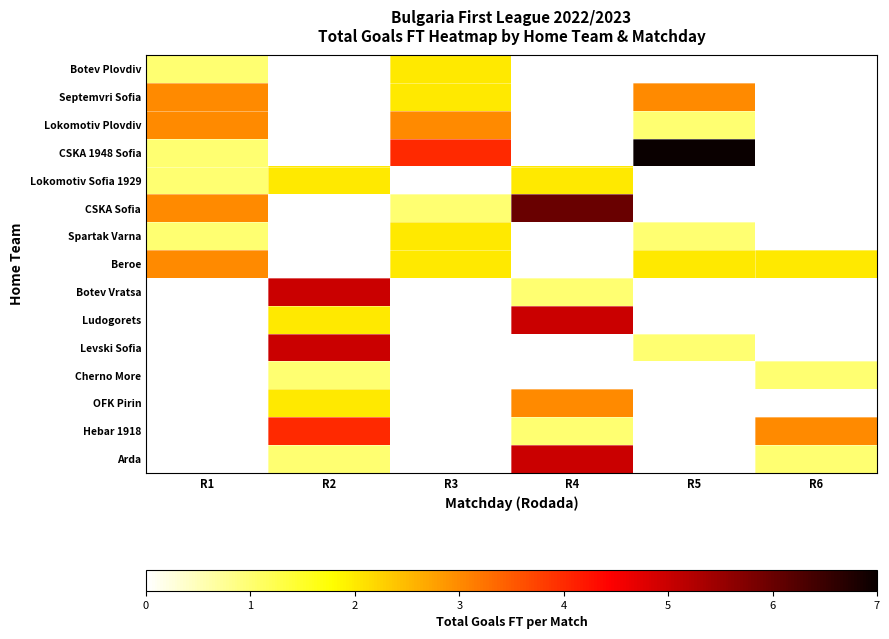

Is the value of Botev Vratsa at R1 greater than the value of Lokomotiv Sofia 1929 at R4?

No